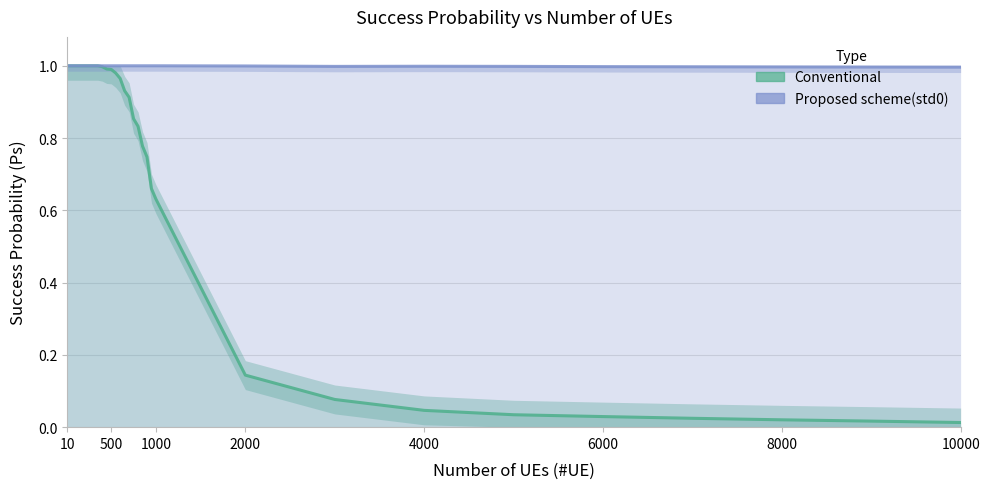

Which category has the highest value in the Proposed scheme(std0) series?

10